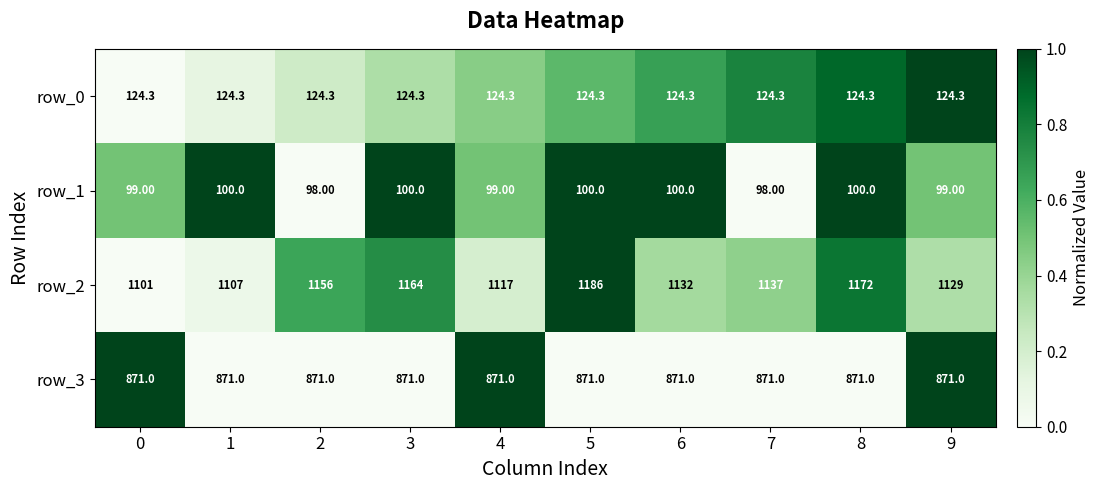

At how many categories does at least one series exceed 1063?

10